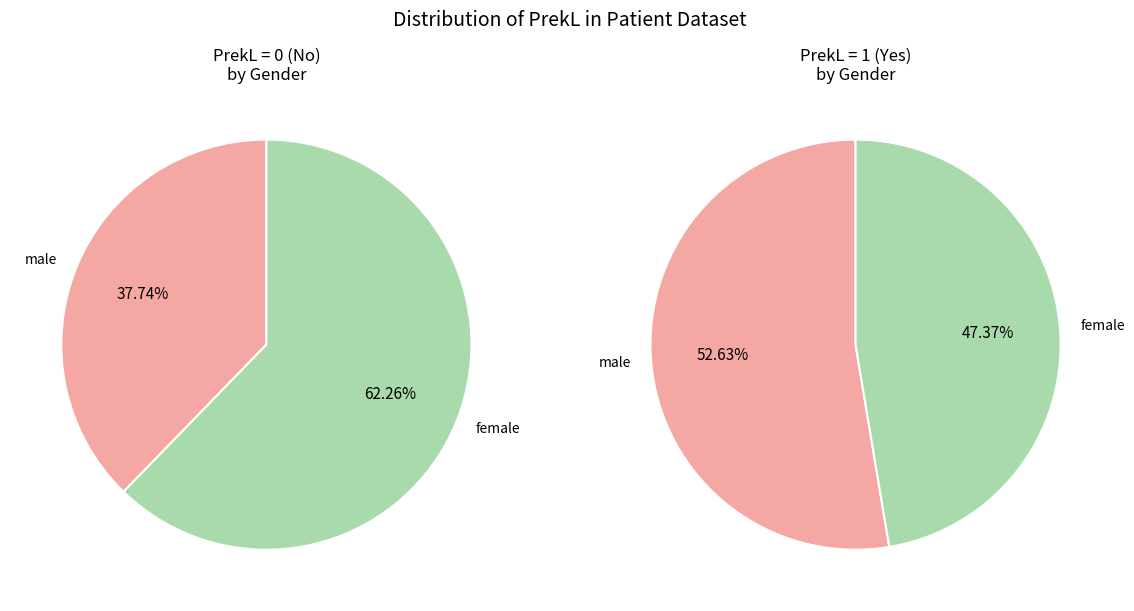

How many segments does this pie chart have?

2